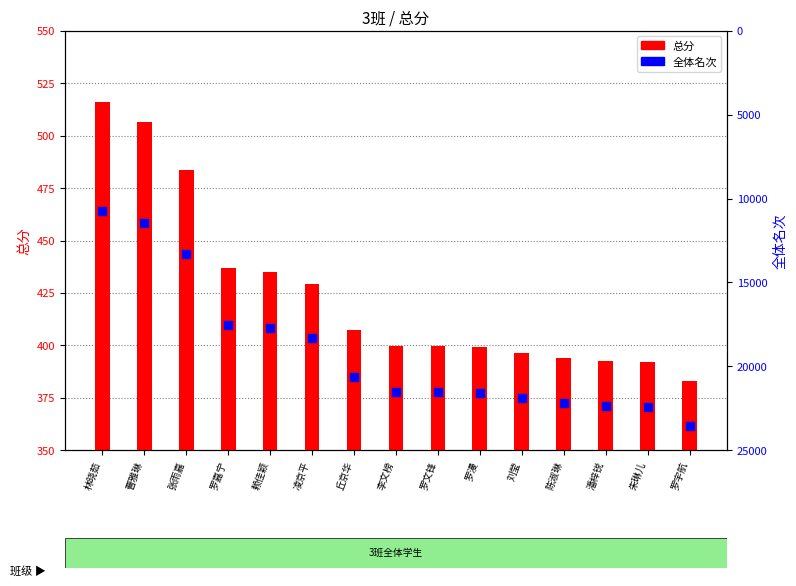

Is the value of 总分 at 罗嘉宁 greater than the value of 全体名次 at 朱琳儿?

No